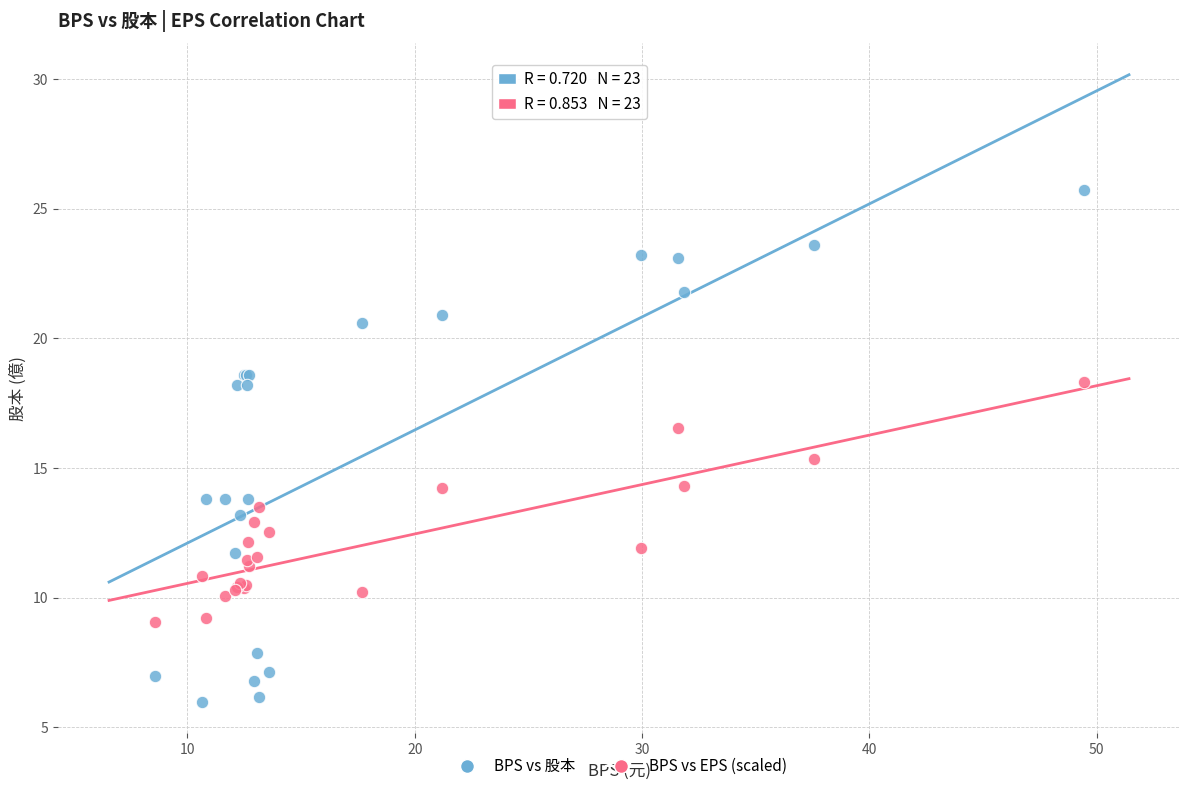

In the BPS vs 股本 series, what Y value is closest to 15?

13.8